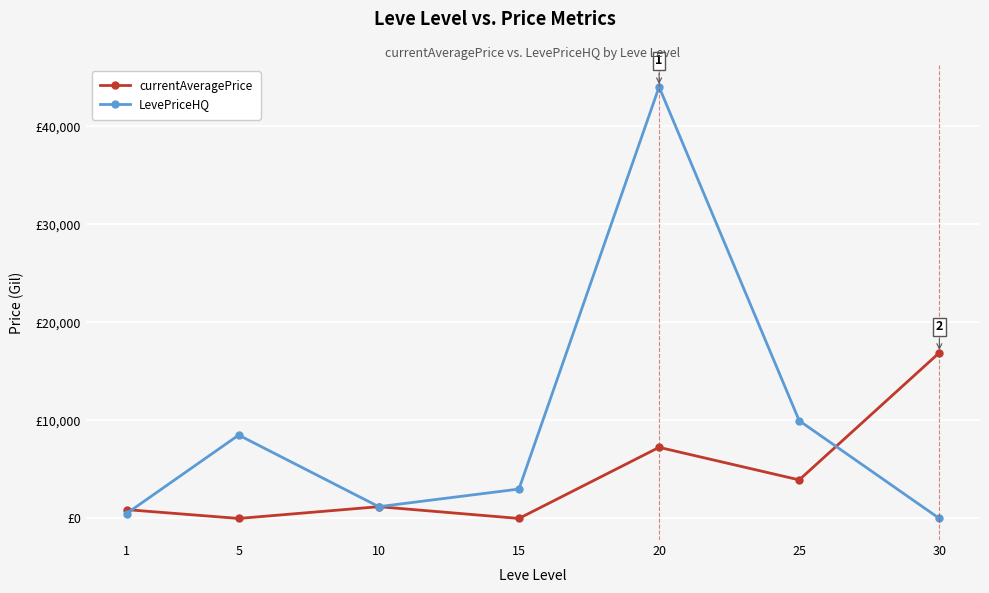

Is this an area chart (filled region under the line)?

No